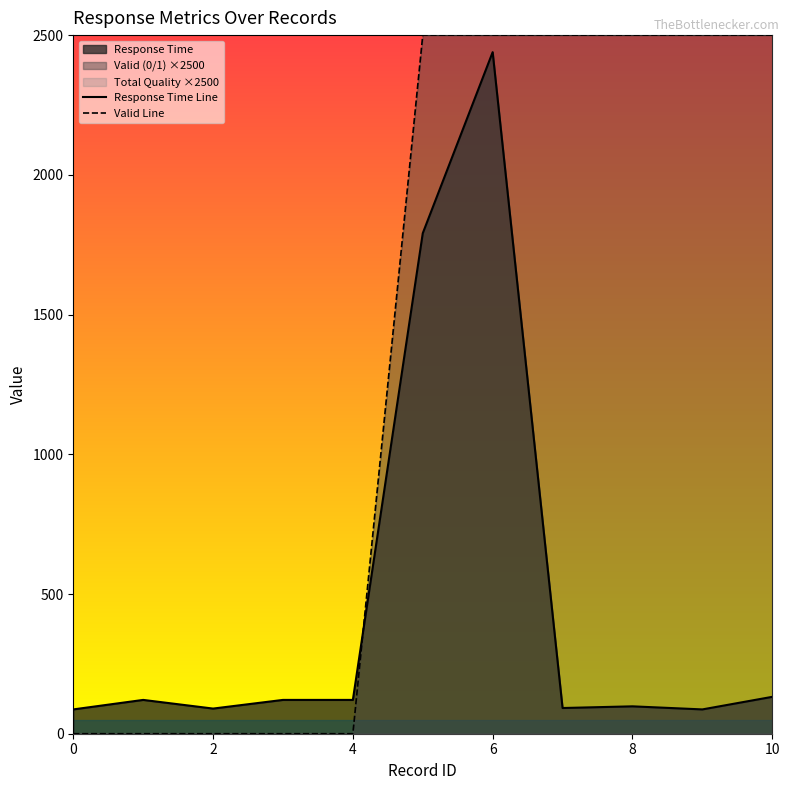

Reading left to right, list all the values displayed in this chart.

Response Time Line: 87	121	90	121	121	1791	2439	92	98	87	132
Valid Line: 0	0	0	0	0	2500	2500	2500	2500	2500	2500